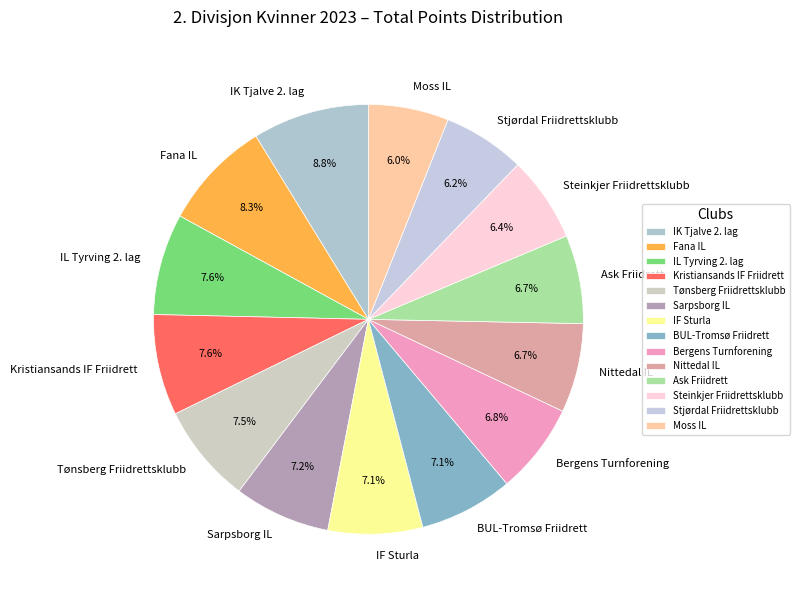

Which has a higher value, Stjørdal Friidrettsklubb or Nittedal IL?

Nittedal IL